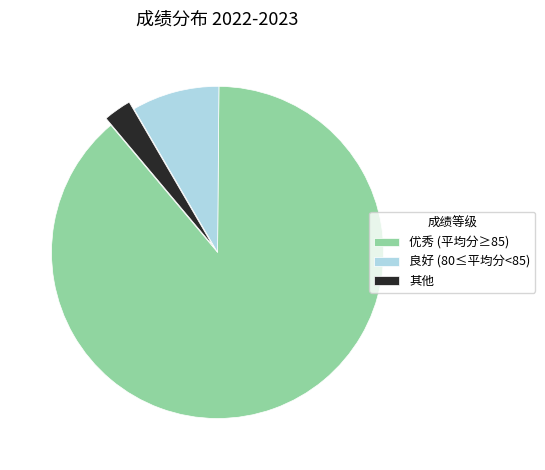

Does any single category account for the majority?

Yes